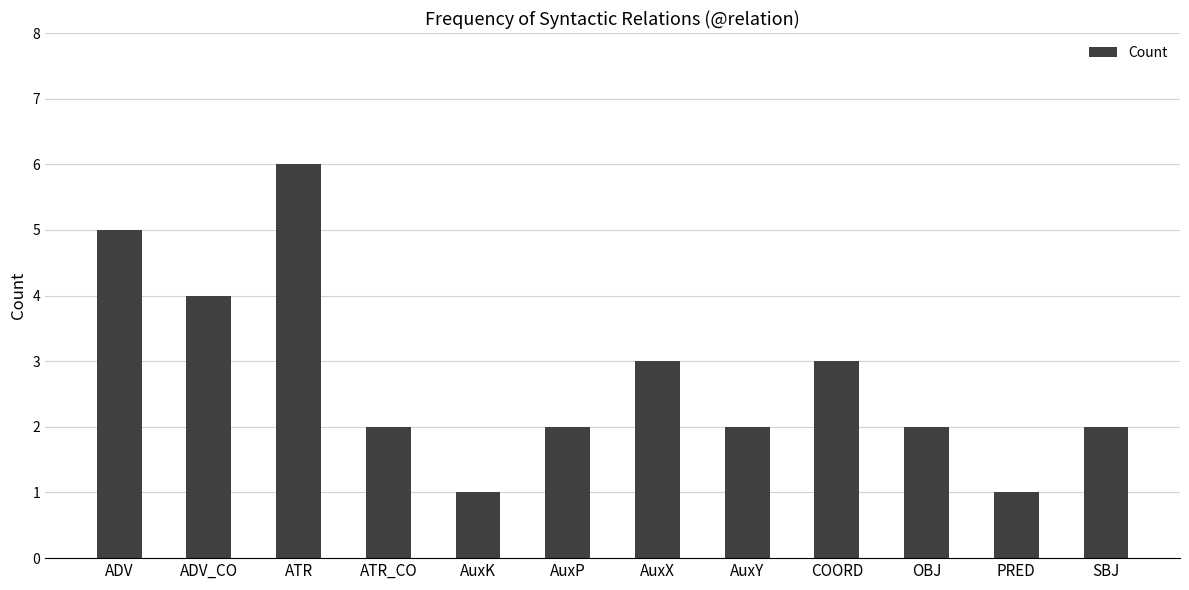

What is the maximum value shown in the chart?

6